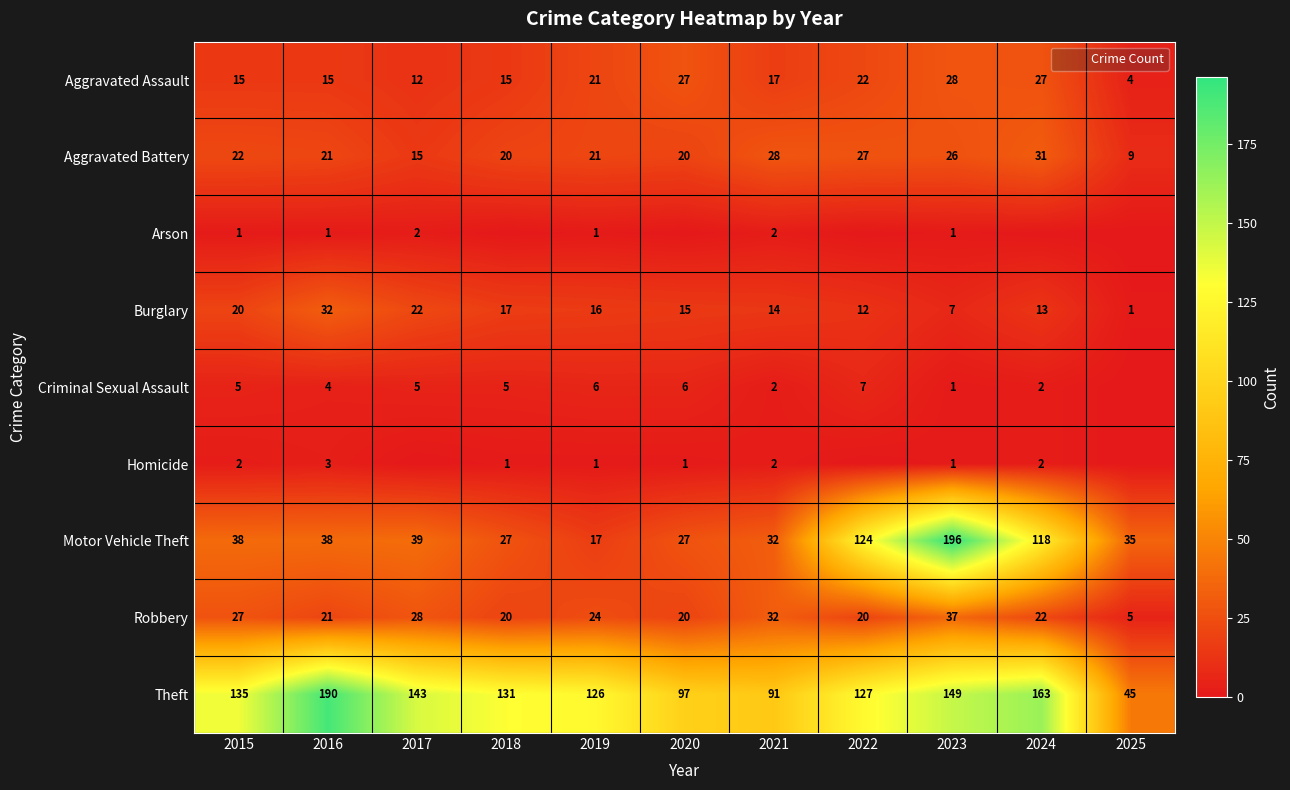

Which series has the widest spread of values?

Motor Vehicle Theft